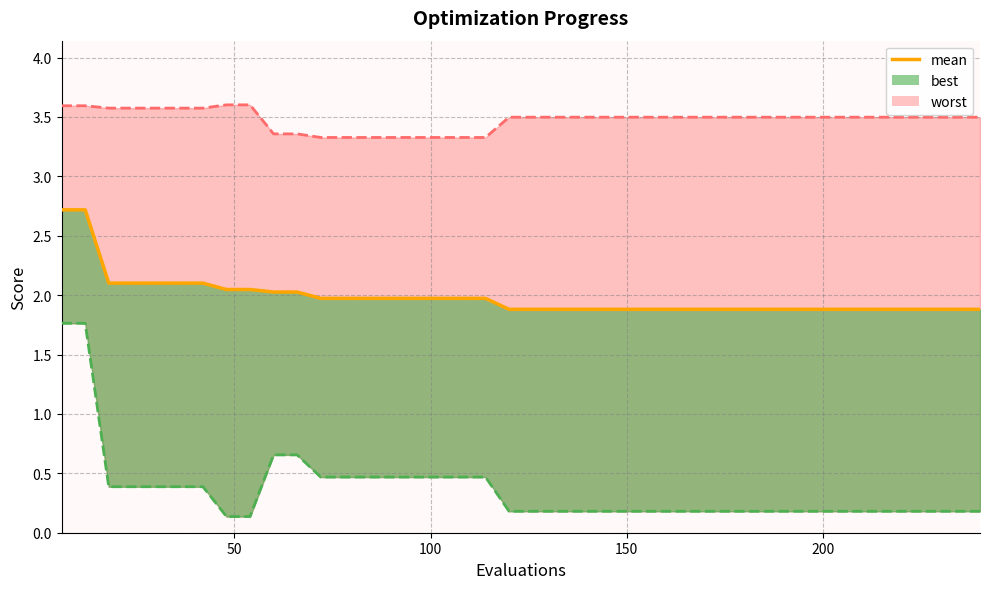

The chart shows a value of 1.4 at 6. True or false?

False